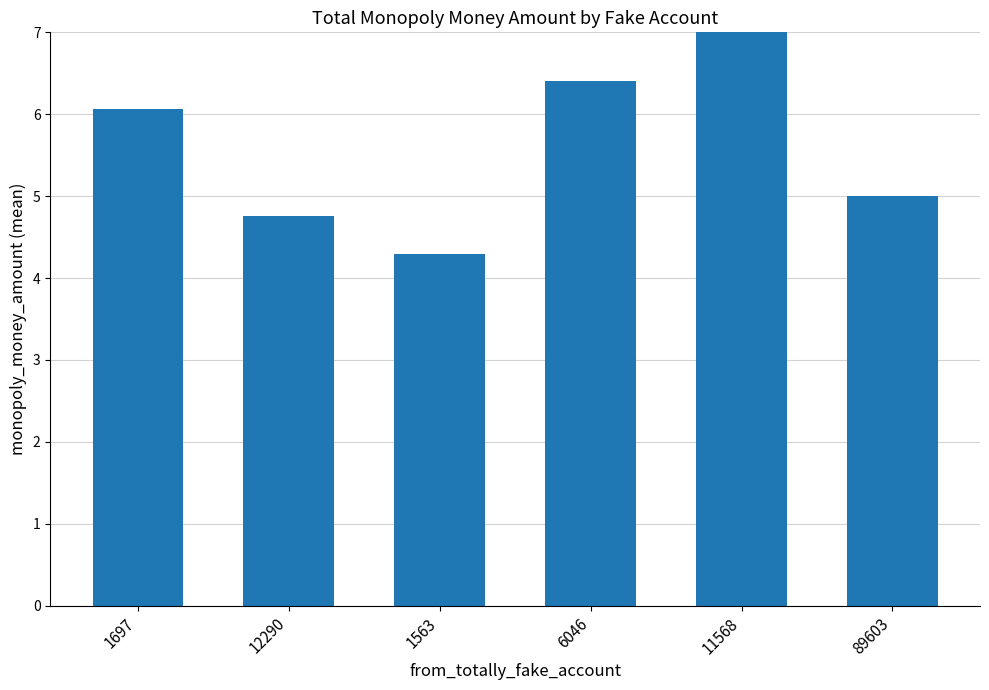

List the labels in order of value, smallest first.

1563, 12290, 89603, 1697, 6046, 11568